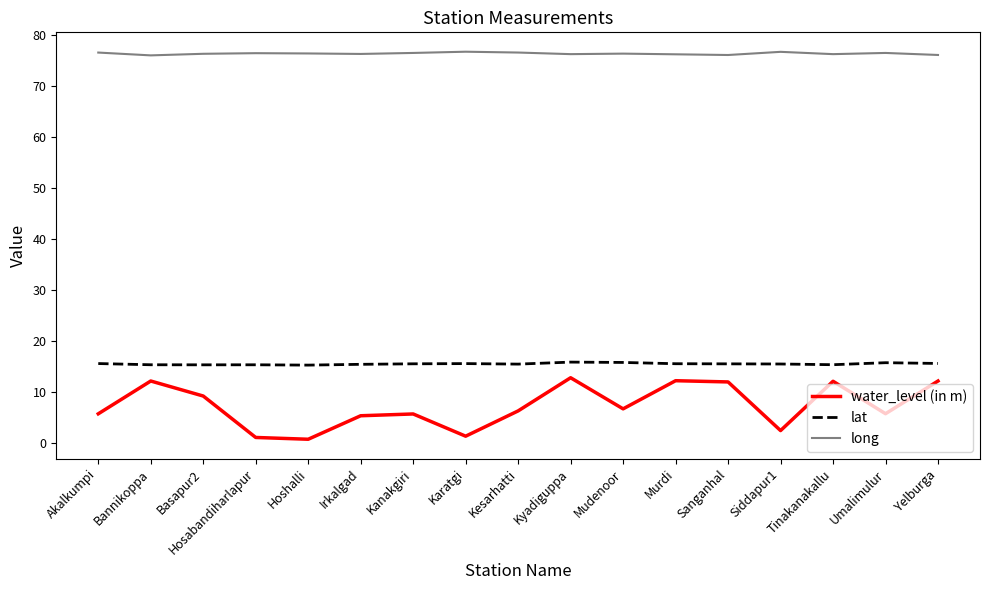

At Kyadiguppa, list the series in order from largest to smallest.

long, lat, water_level (in m)